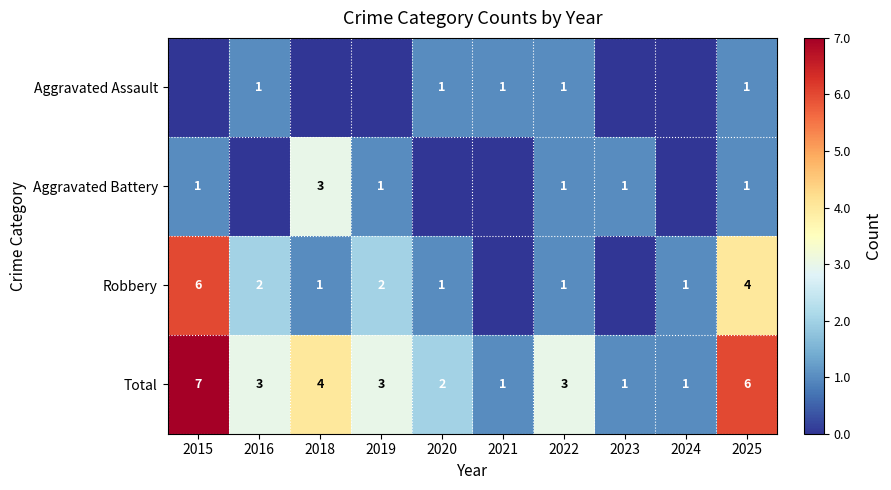

Count the Total values in the range 1 to 4.

8